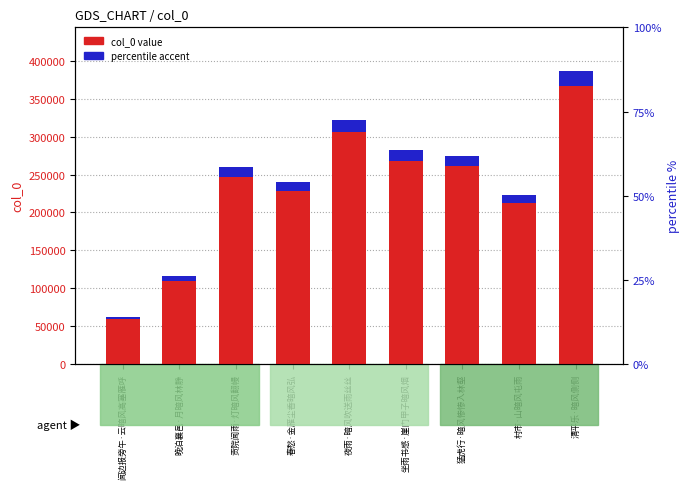

What is the sum of all percentile accent values?

108304.6